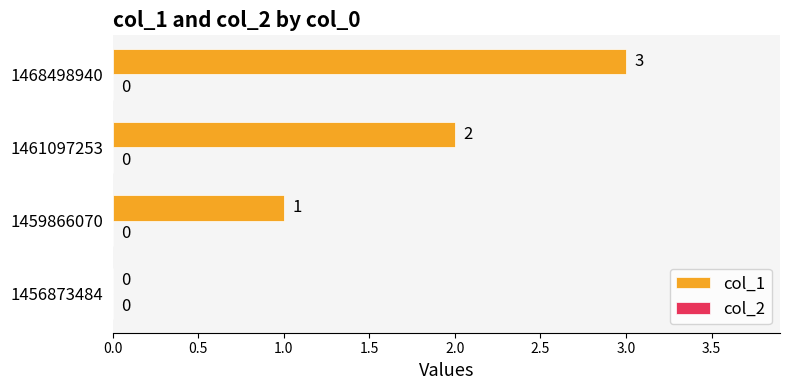

Count the number of data series in this chart.

1